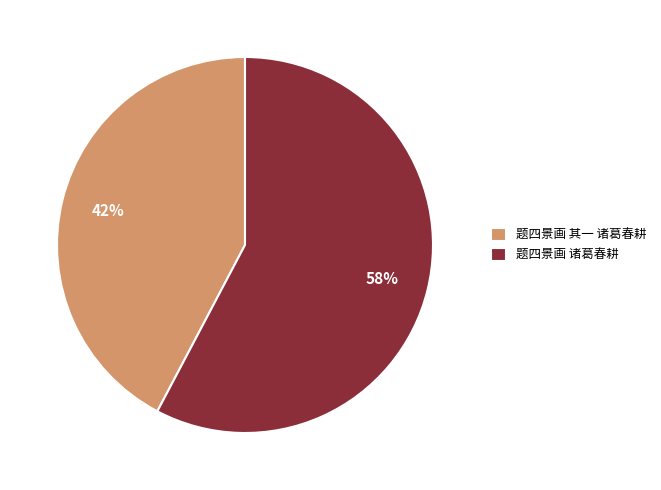

What is the smallest slice in the pie chart?

题四景画 其一 诸葛春耕